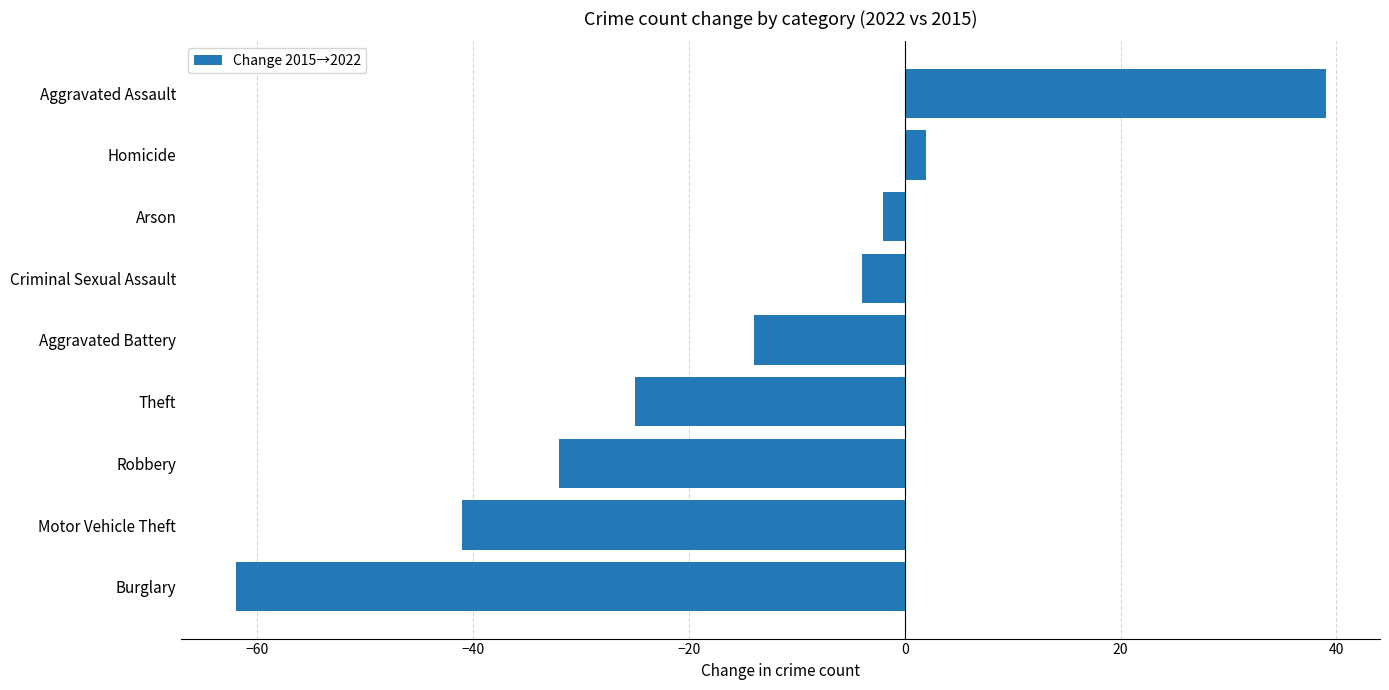

Reading bottom to top, what are all the values shown in this chart?

Burglary=-62	Motor Vehicle Theft=-41	Robbery=-32	Theft=-25	Aggravated Battery=-14	Criminal Sexual Assault=-4	Arson=-2	Homicide=2	Aggravated Assault=39